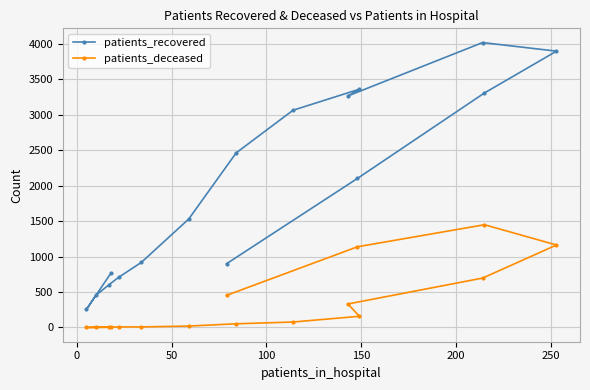

What is the average value of the patients_deceased series?

348